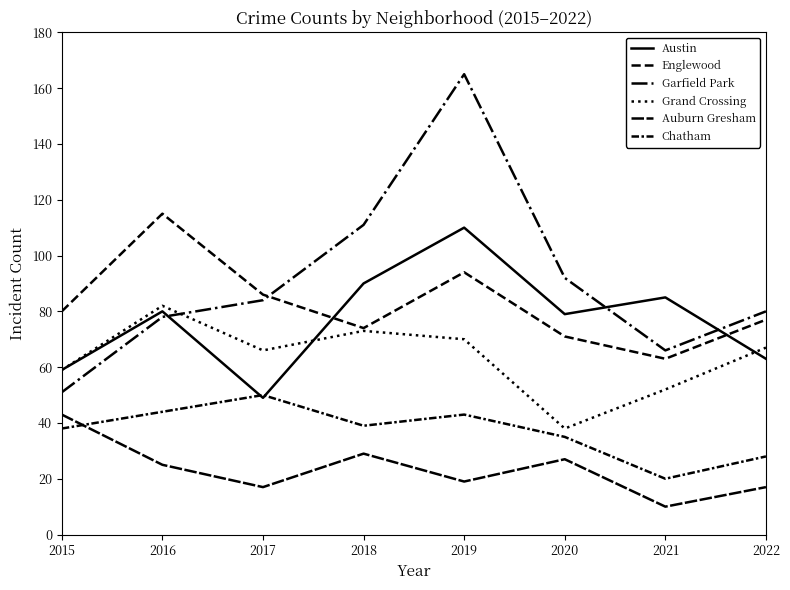

Where is Austin nearest to the value 79?

2020